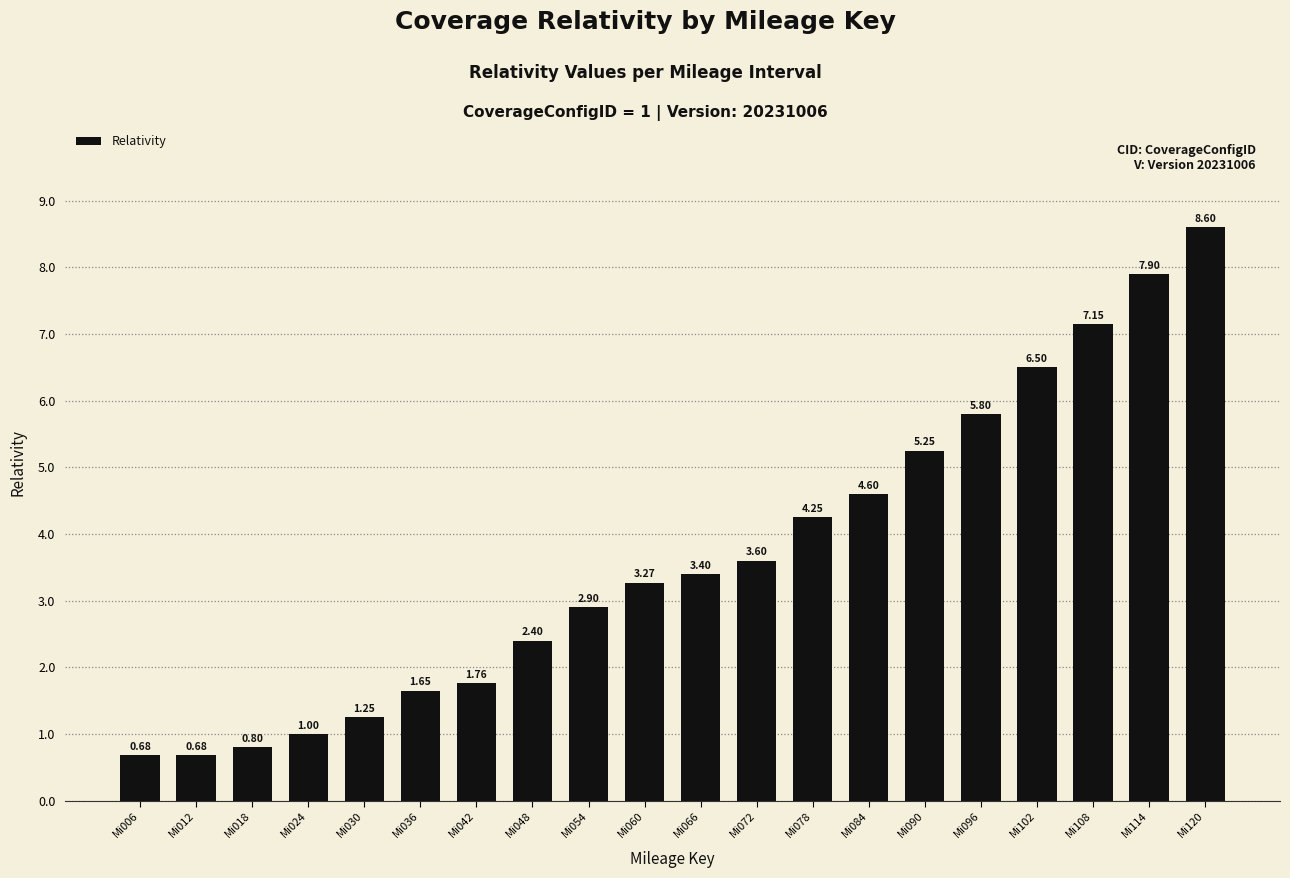

At which label is the value closest to 4?

Mi078